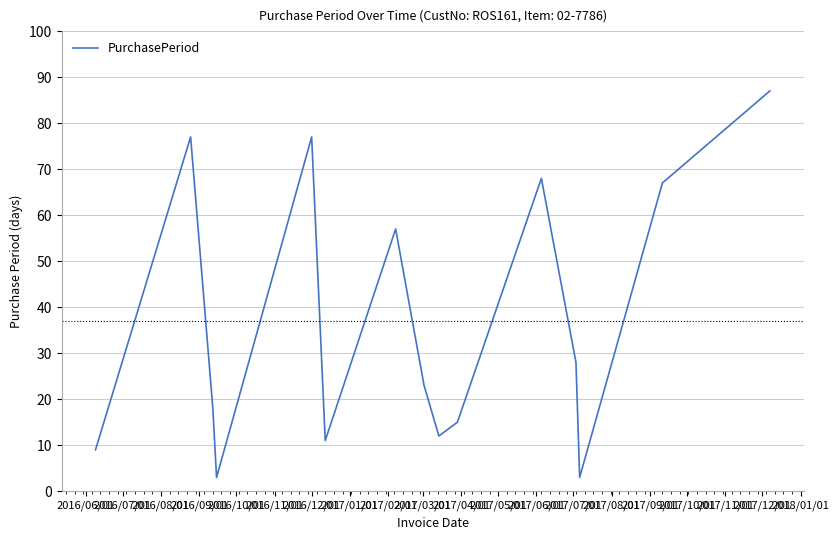

What is the maximum value shown in the chart?

87